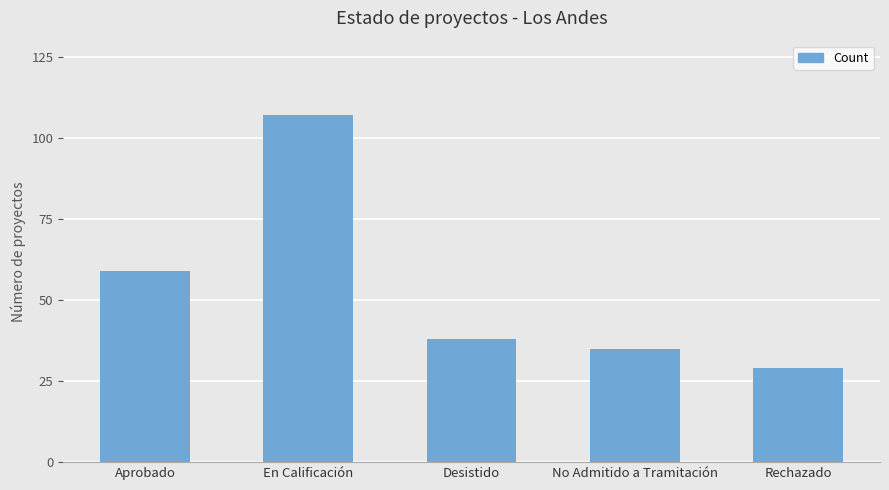

What is the change in value from Aprobado to Desistido?

-21